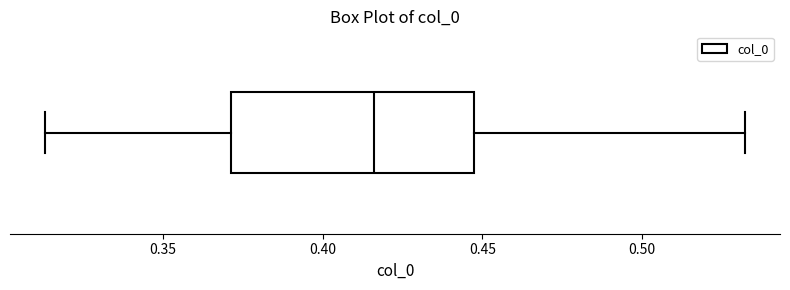

Where is the right edge of the box on the x-axis? The values are not printed on the chart, so give them approximately, as read against the axis.

0.445